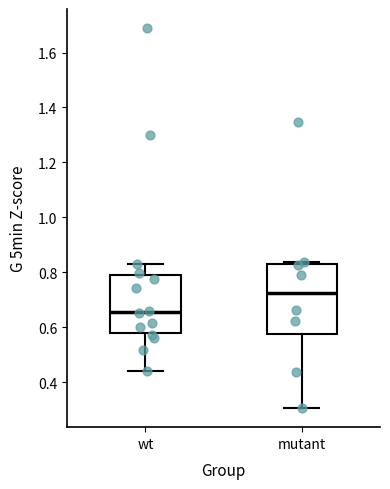

Where is the lower edge of the box for mutant on the y-axis? The values are not printed on the chart, so give them approximately, as read against the axis.

0.58